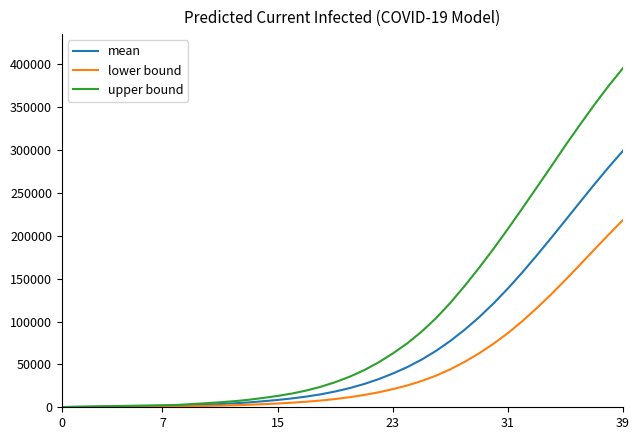

Which series has the largest total across all categories?

upper bound